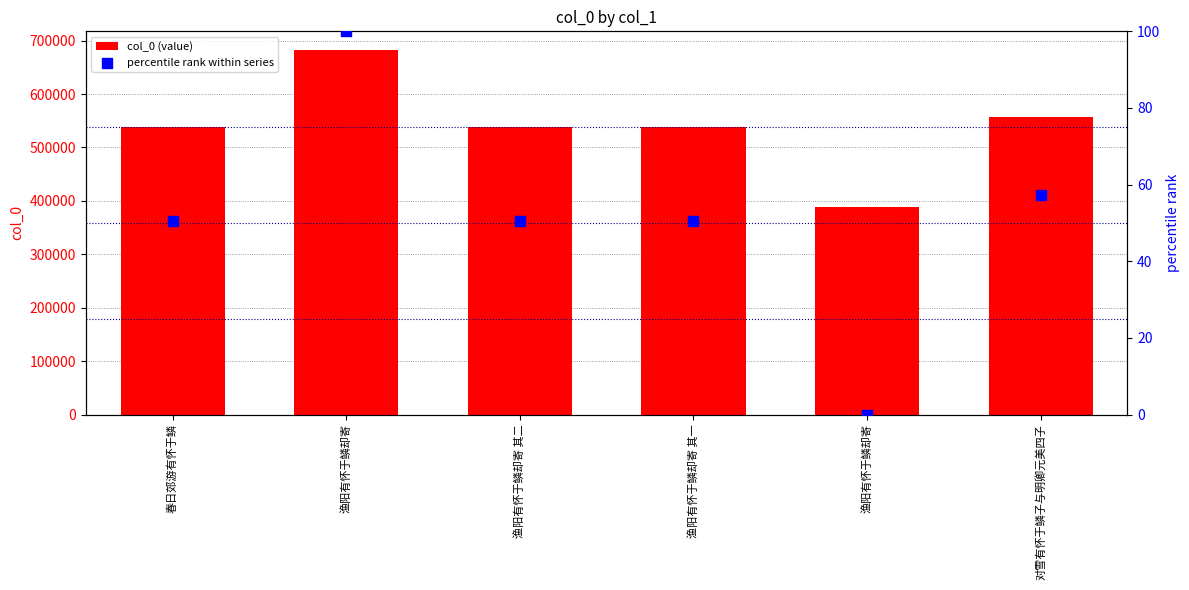

Is the value of col_0 (value) at 渔阳有怀于鳞却寄 greater than the value of percentile rank within series at 渔阳有怀于鳞却寄?

Yes